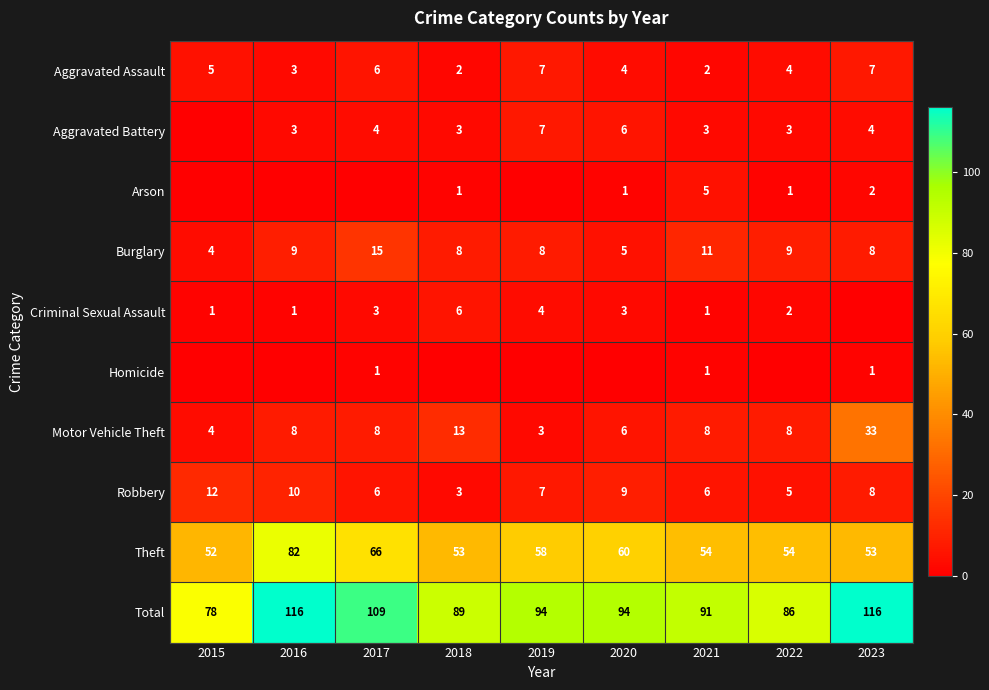

Is it true that Motor Vehicle Theft equals 4 at 2015?

True